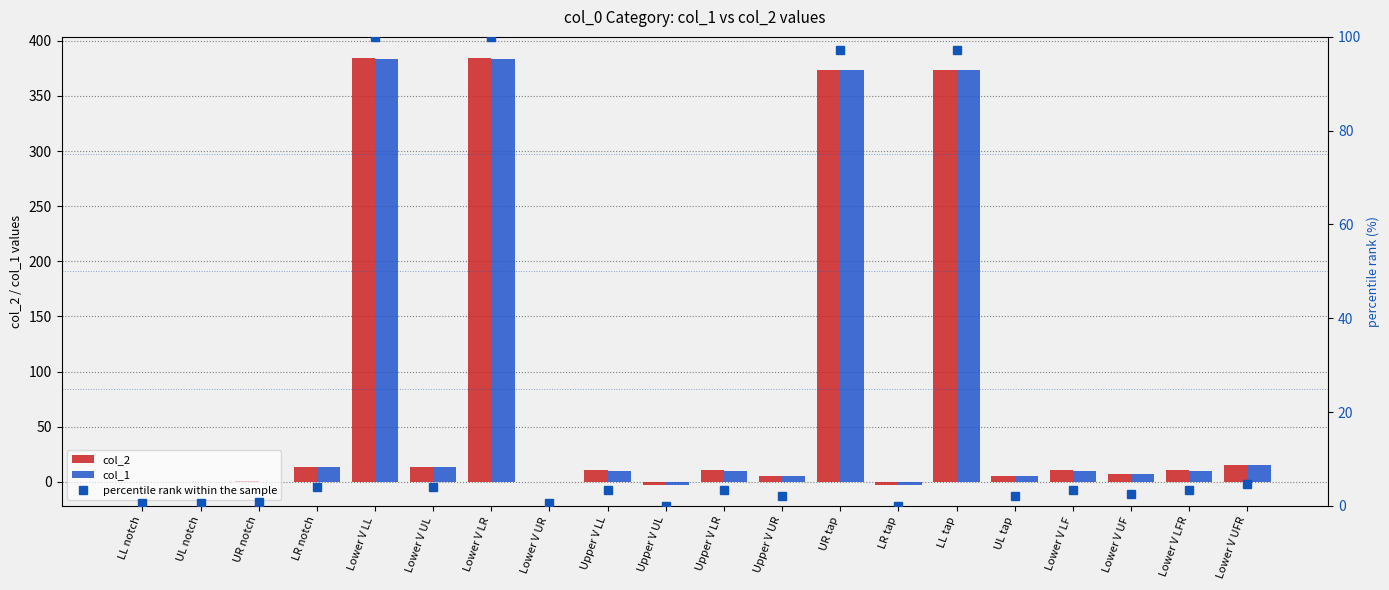

How many values in the col_2 series exceed 10?

11